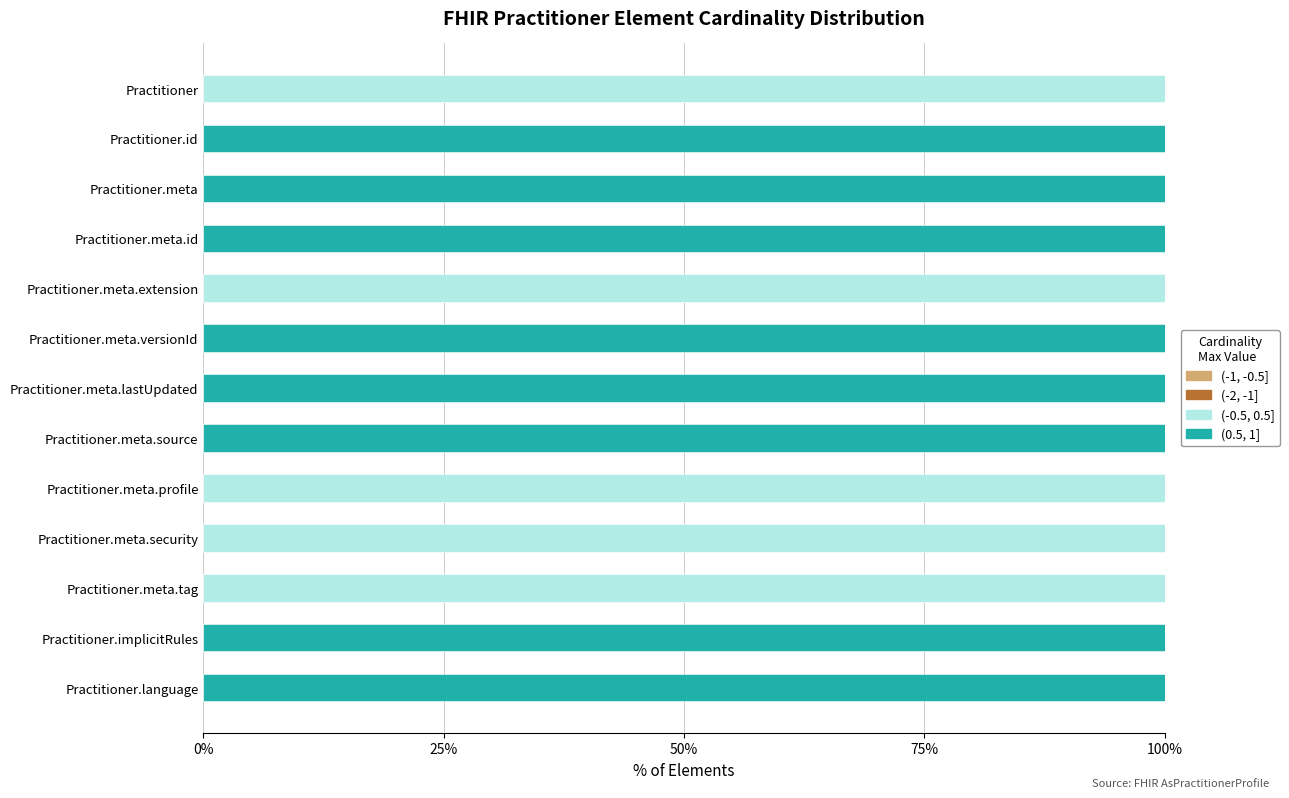

What is the total value across all series at Practitioner.meta.lastUpdated?

100